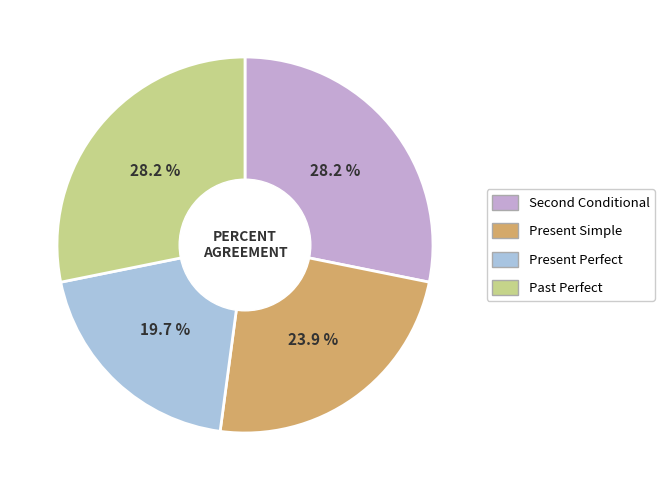

To the nearest percent, what percentage of the pie is Present Simple?

24%